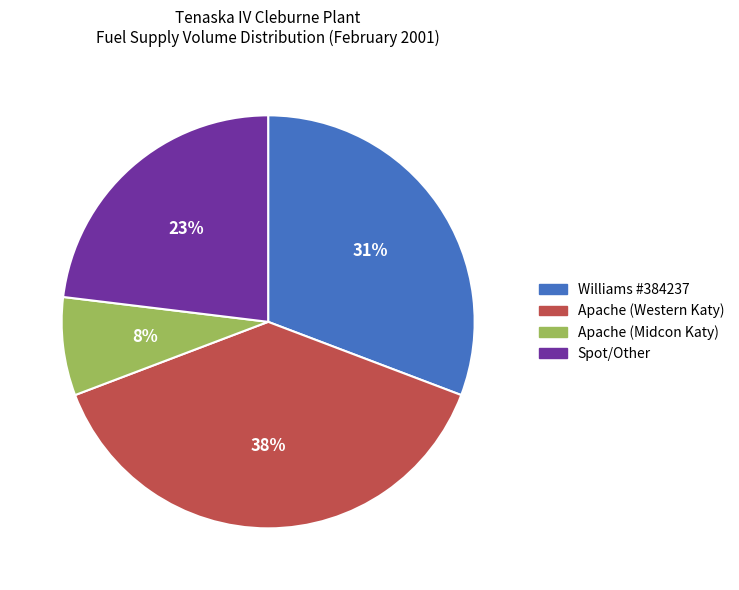

What is the largest slice in the pie chart?

Apache (Western Katy)